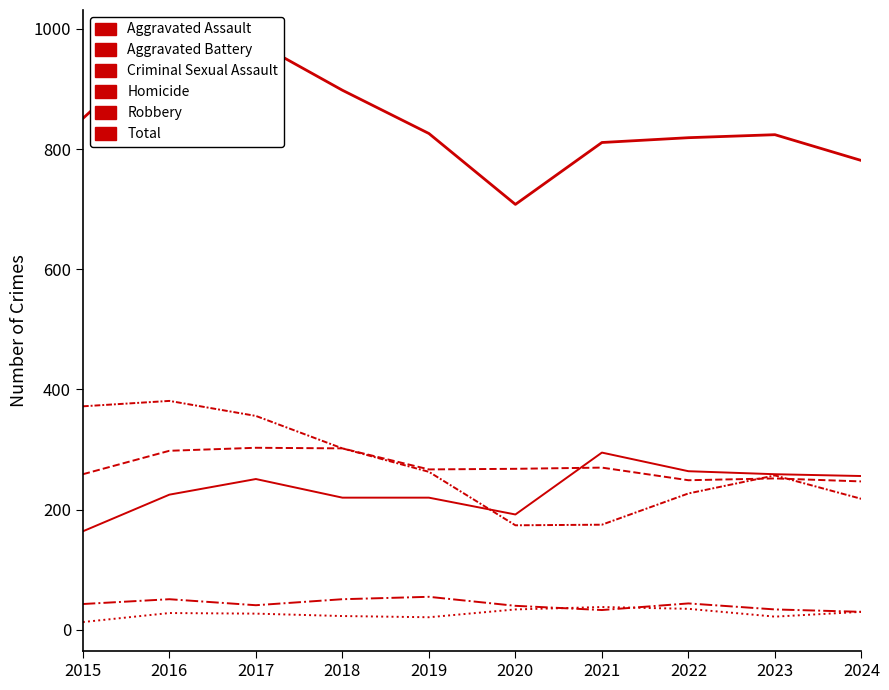

Reading left to right, transcribe all the data shown in this chart.

Aggravated Assault: 164	225	251	220	220	192	295	264	259	256
Aggravated Battery: 259	298	303	302	267	268	270	249	252	247
Criminal Sexual Assault: 43	51	41	51	55	40	33	44	34	30
Homicide: 13	28	27	23	21	34	38	35	22	30
Robbery: 372	381	356	302	263	174	175	227	257	218
Total: 851	983	978	898	826	708	811	819	824	781